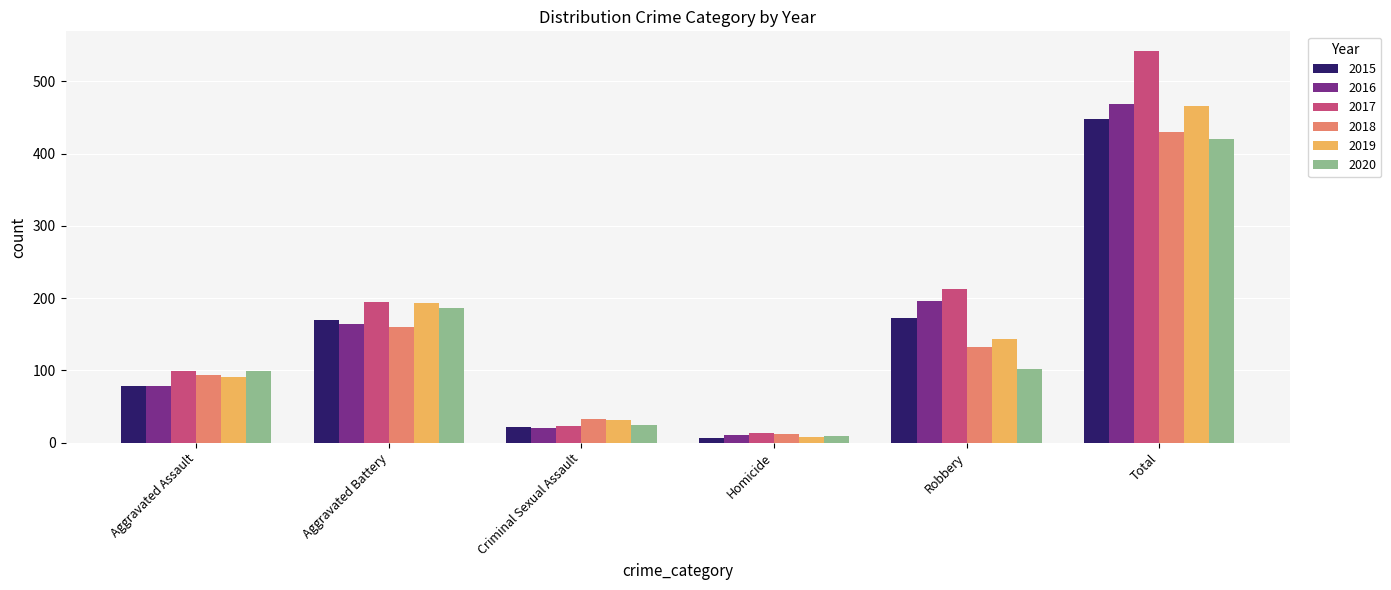

Rank the categories by 2019 value from lowest to highest.

Homicide, Criminal Sexual Assault, Aggravated Assault, Robbery, Aggravated Battery, Total